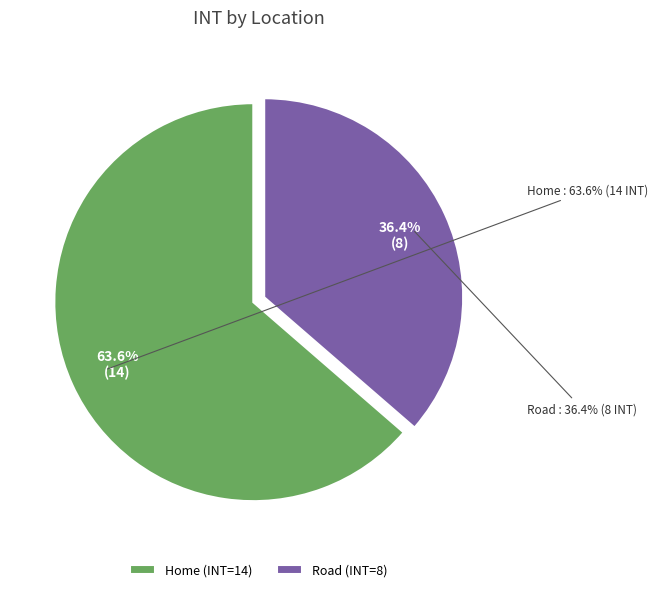

Approximately how many times larger is the value at Road compared to Home?

0.6